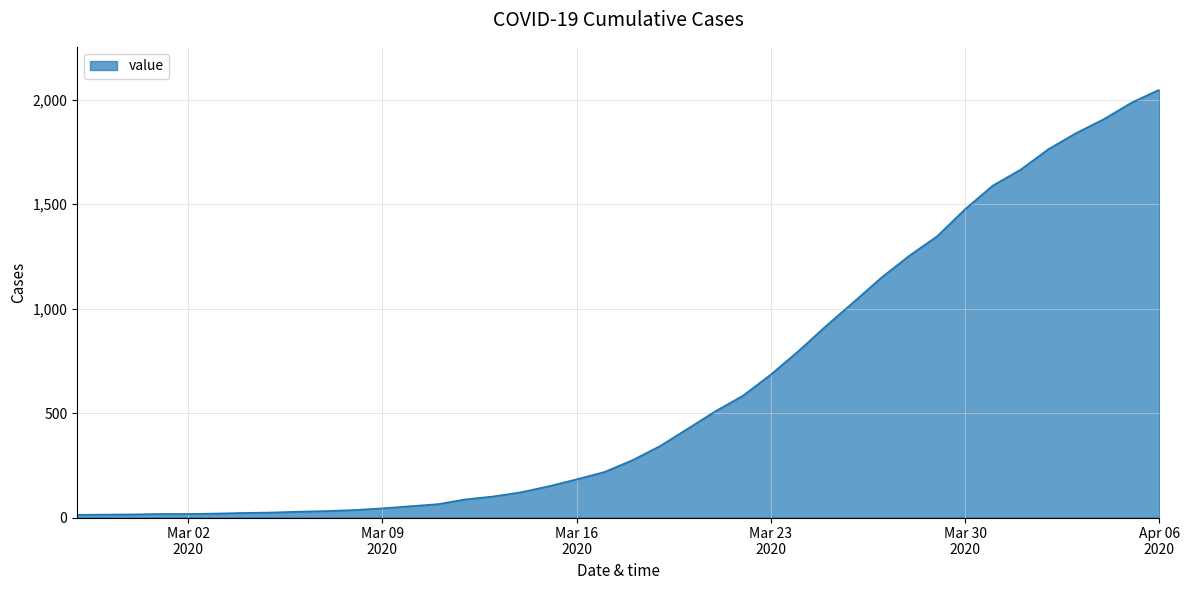

Does the chart display data point markers on the line(s)?

No